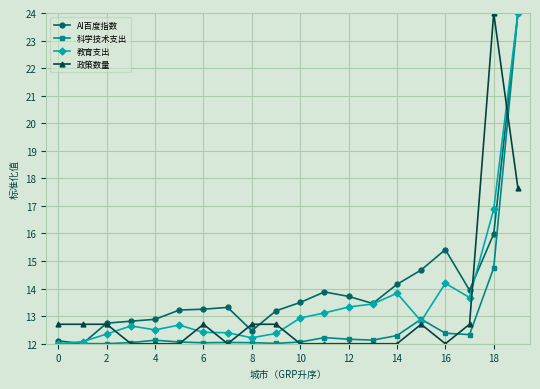

What is the value of the 科学技术支出 point at the 13th from the left?

12.2